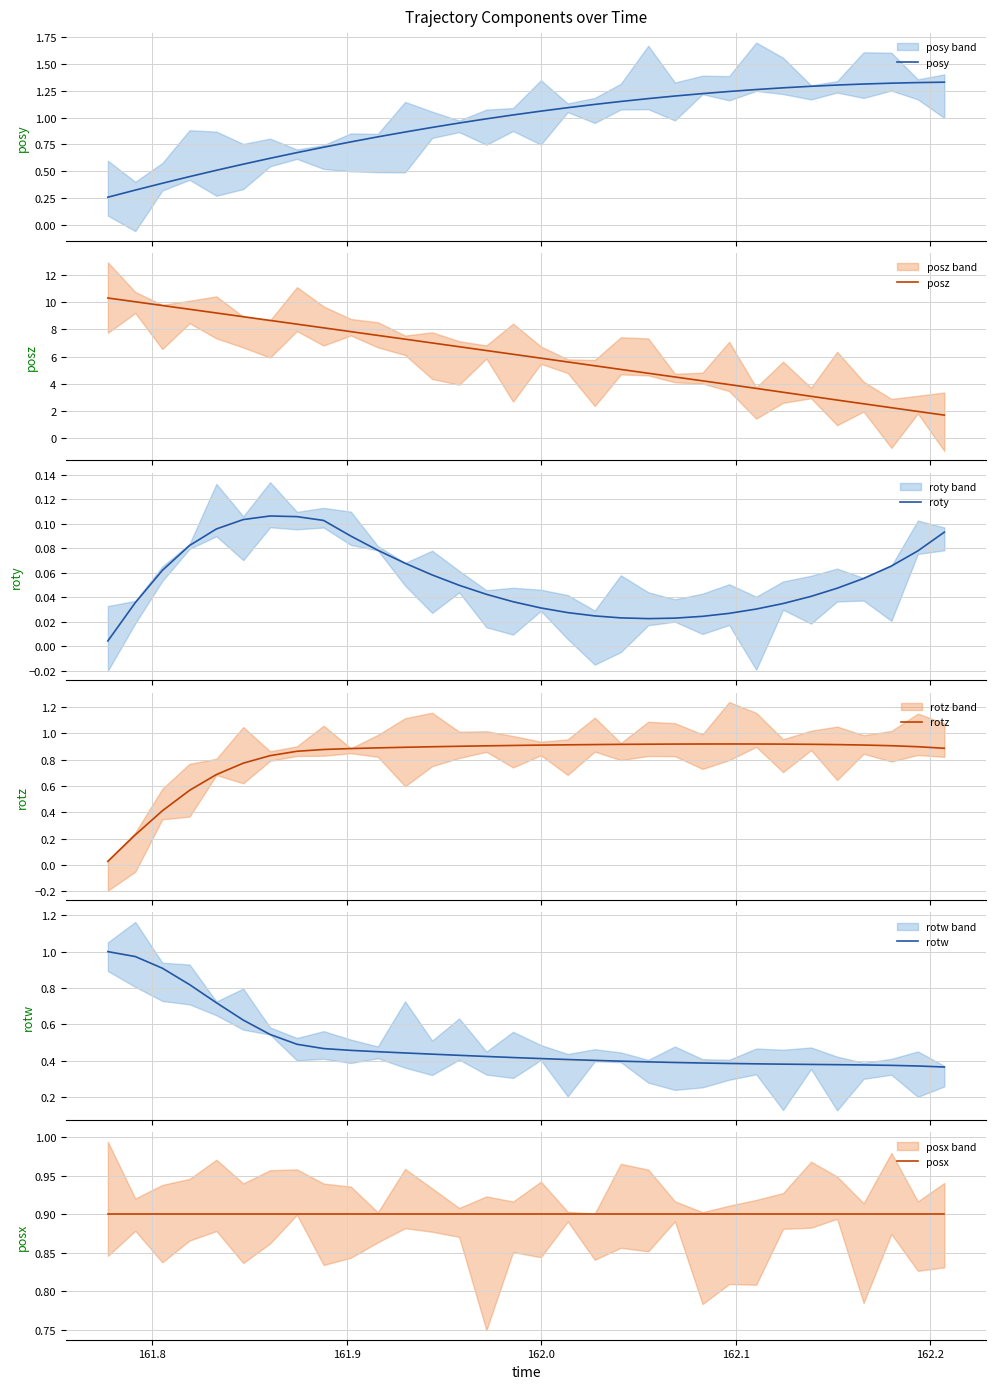

Does the chart display data point markers on the line(s)?

No